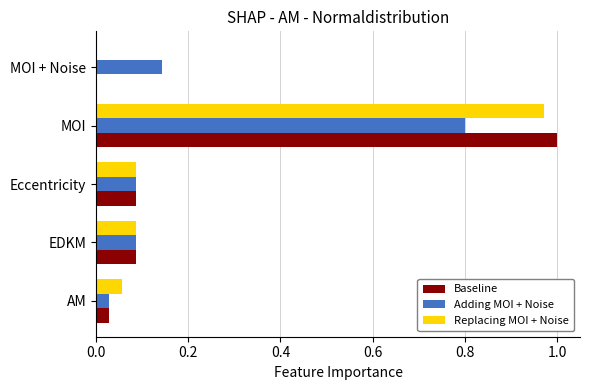

Is the value of Adding MOI + Noise at MOI greater than the value of Baseline at EDKM?

Yes